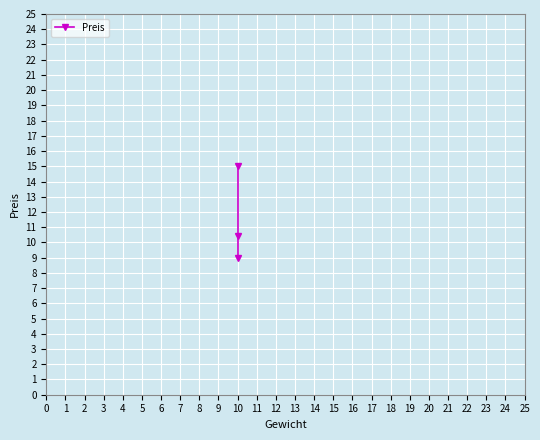

Reading right to left, list all the values displayed in this chart.

15.0	10.4	9.0